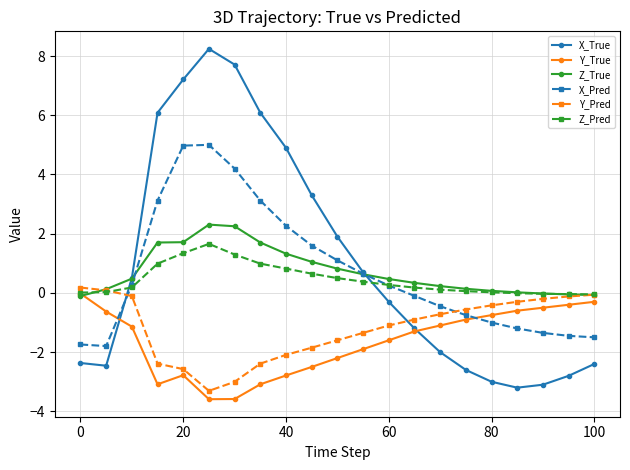

What is the highest value of the Z_Pred series?

1.7